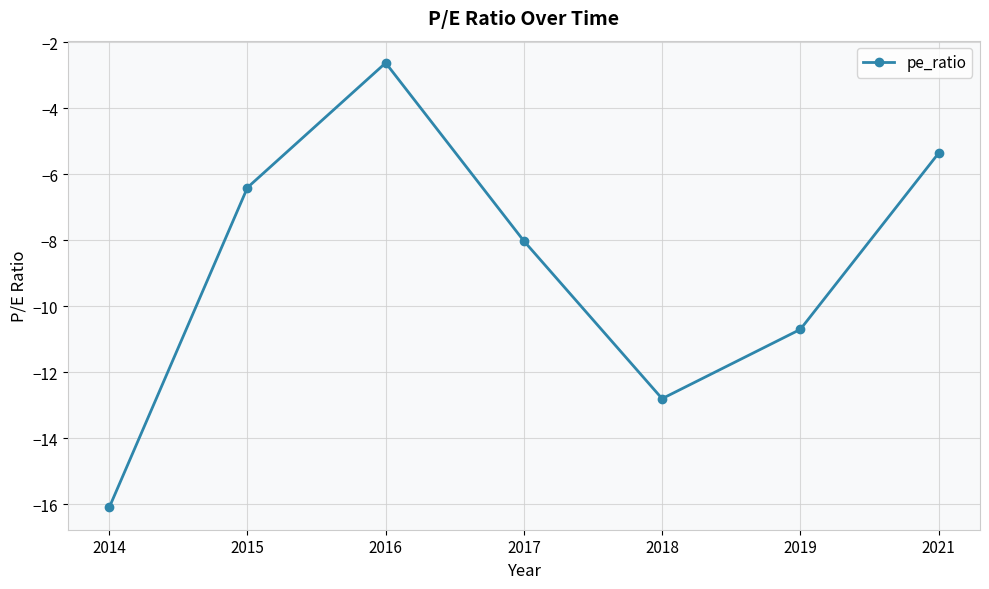

How many values are below -8?

4